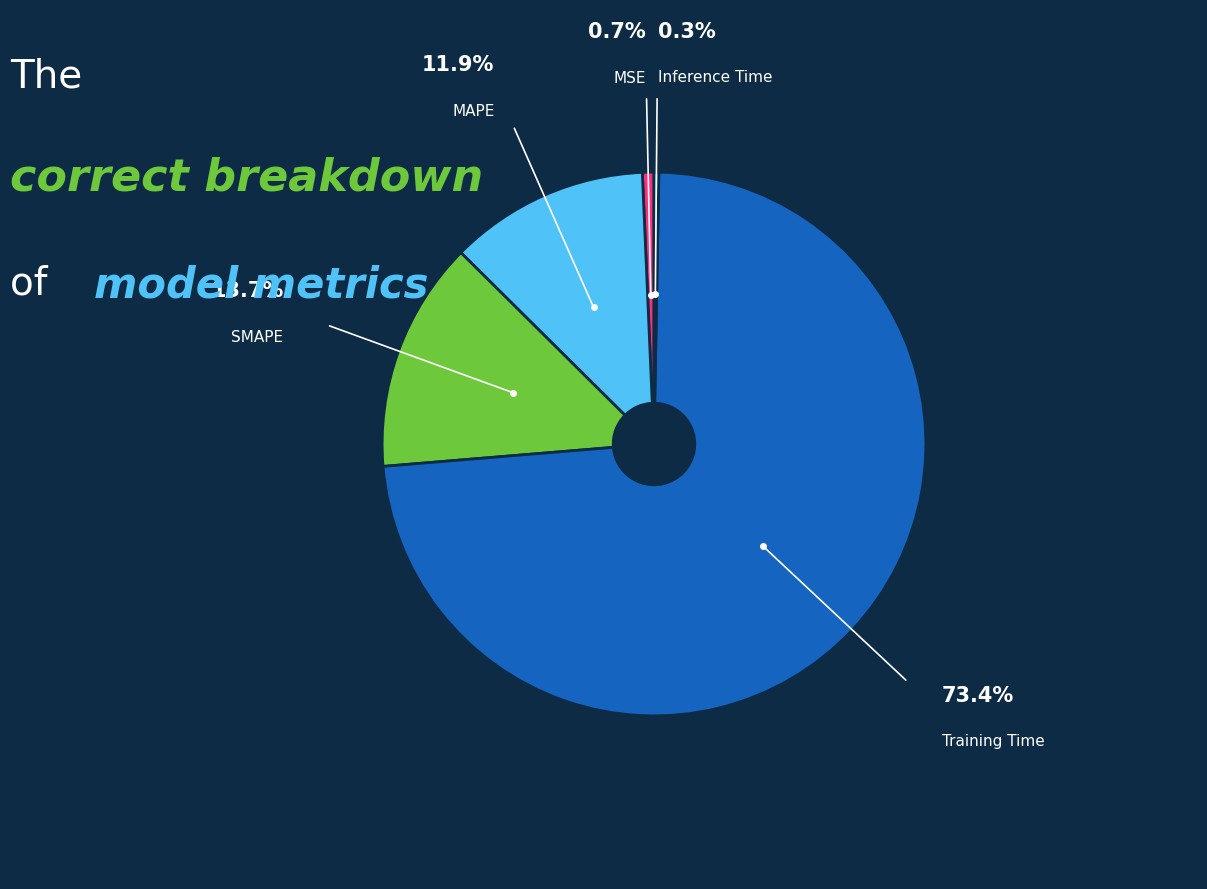

Which category has the biggest portion of the pie?

Training Time